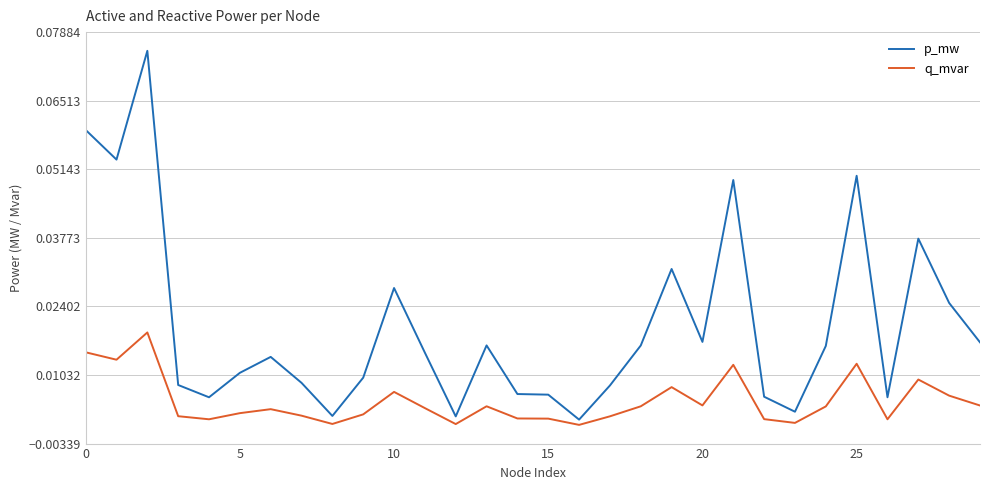

Which series has the largest total across all categories?

p_mw